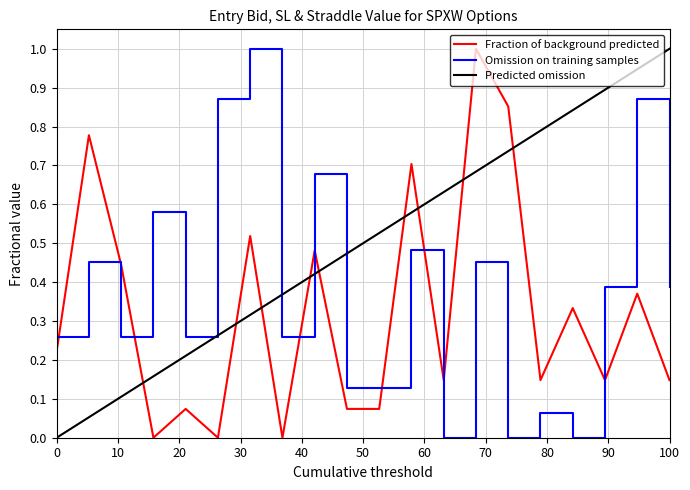

How many times do Fraction of background predicted and Omission on training samples cross each other?

4